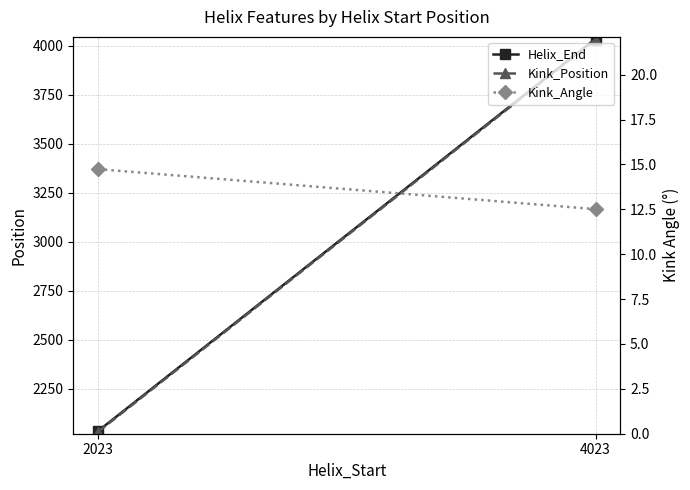

What are all the series names shown in the legend?

Helix_End, Kink_Position, Kink_Angle